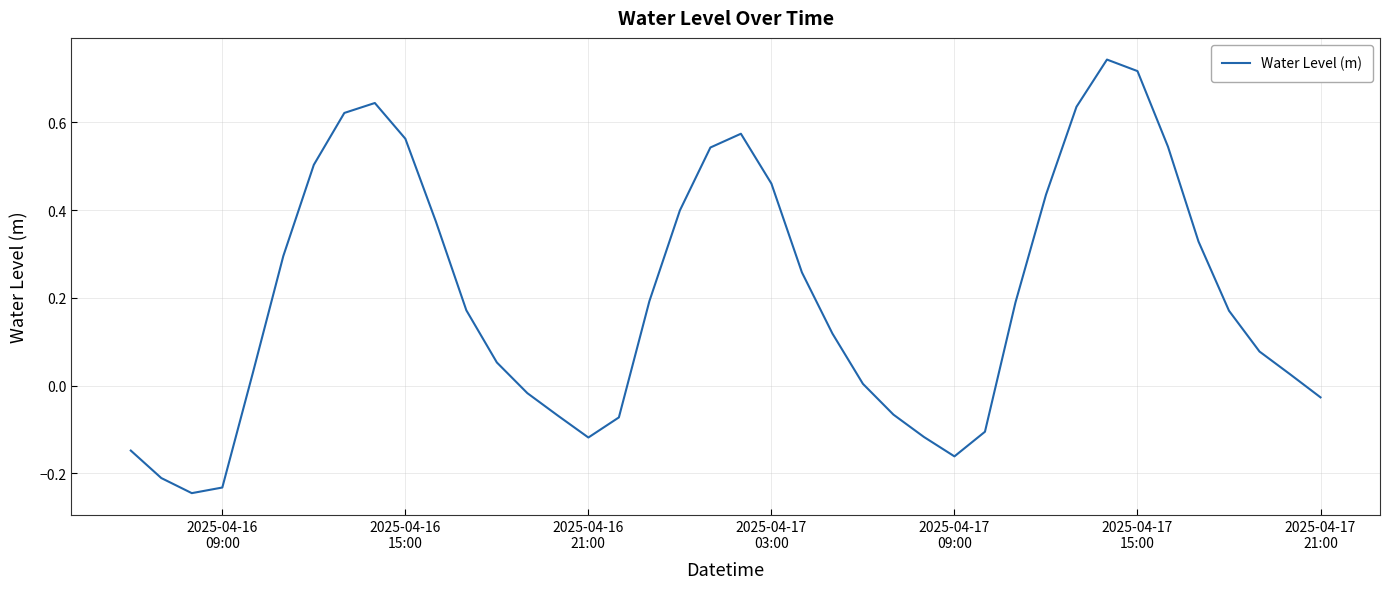

What is the difference between the maximum and minimum values?

1.0